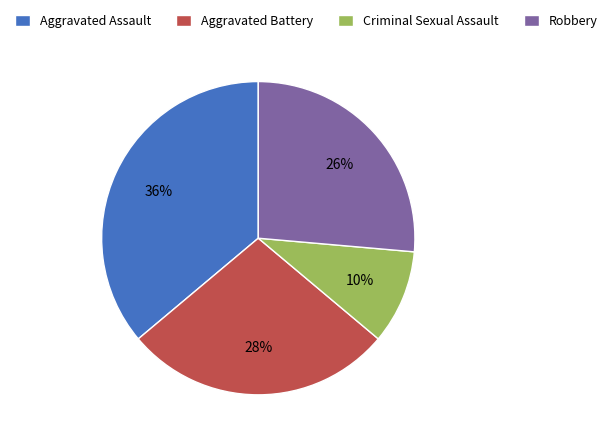

What is the largest slice in the pie chart?

Aggravated Assault